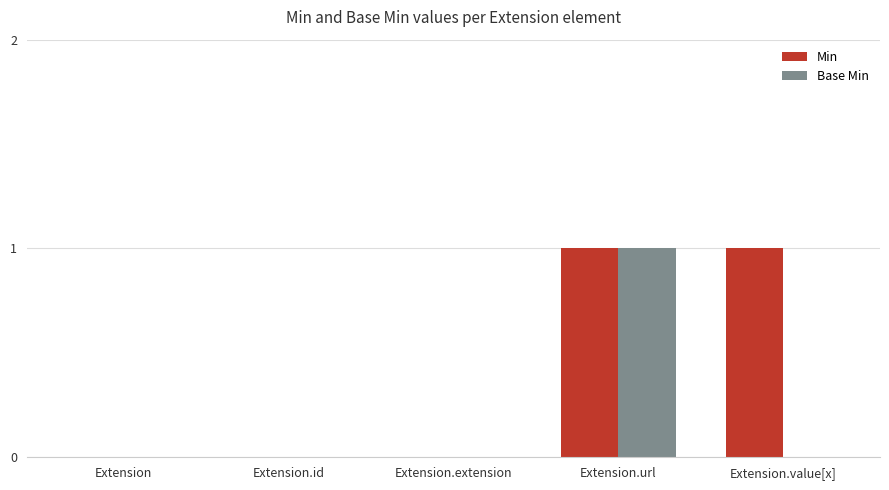

The Min series shows 0 at Extension.id. True or false?

True